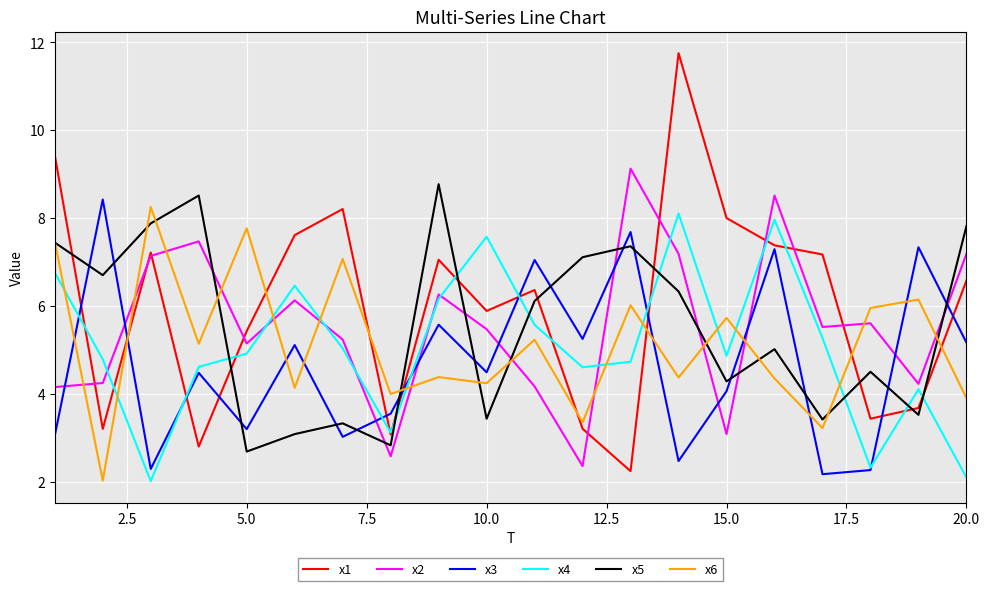

What is the smallest value displayed?

2.0